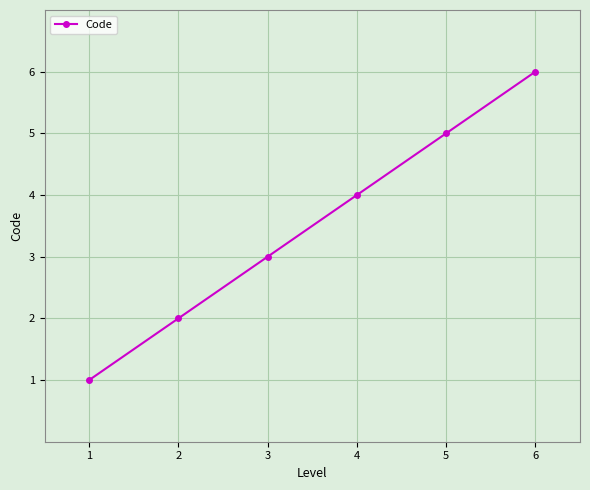

Count the number of data series in this chart.

1